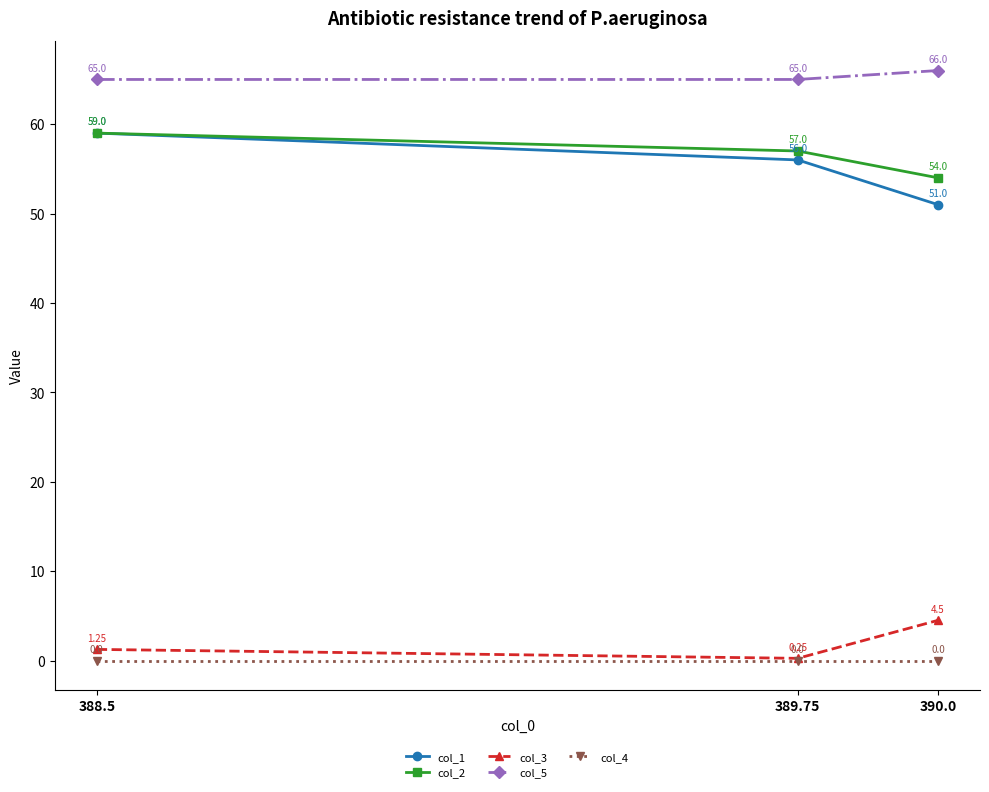

At 389.75, list the series in order from largest to smallest.

col_5, col_2, col_1, col_3, col_4